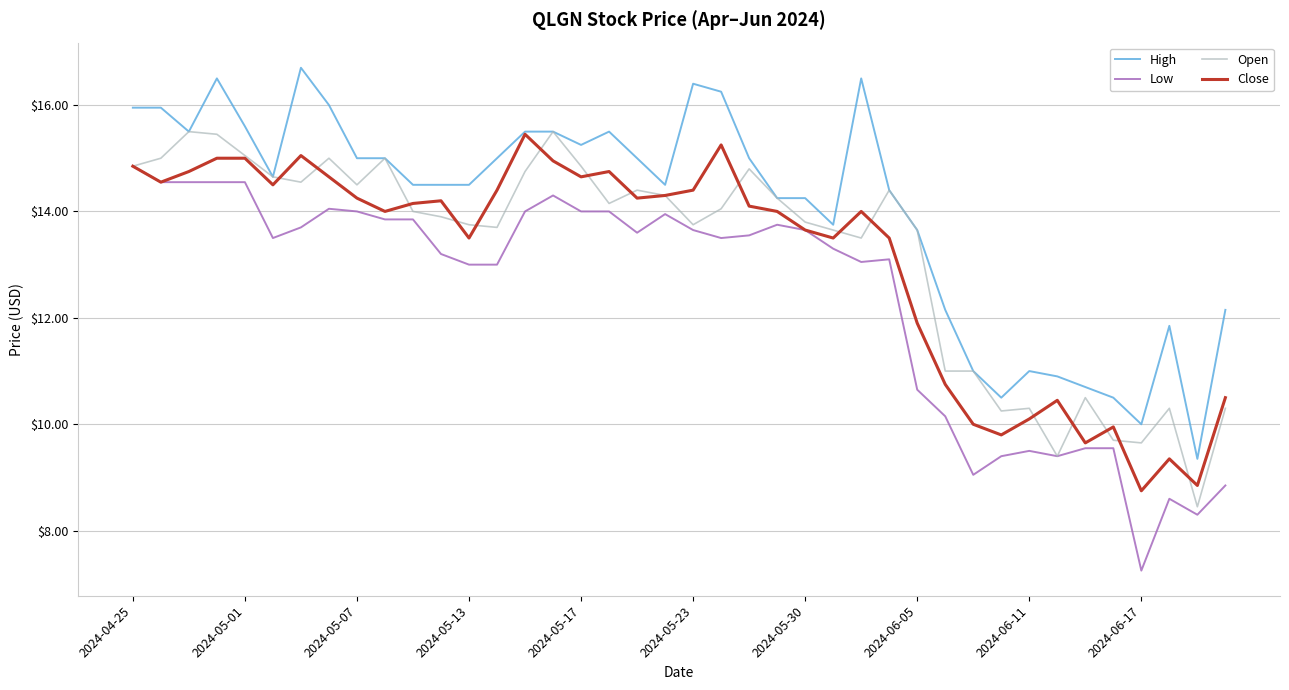

What is the greatest value displayed?

16.7